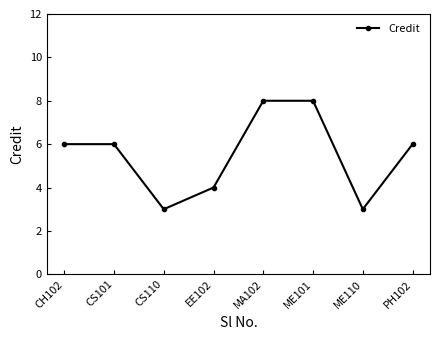

What is the minimum value shown in the chart?

3